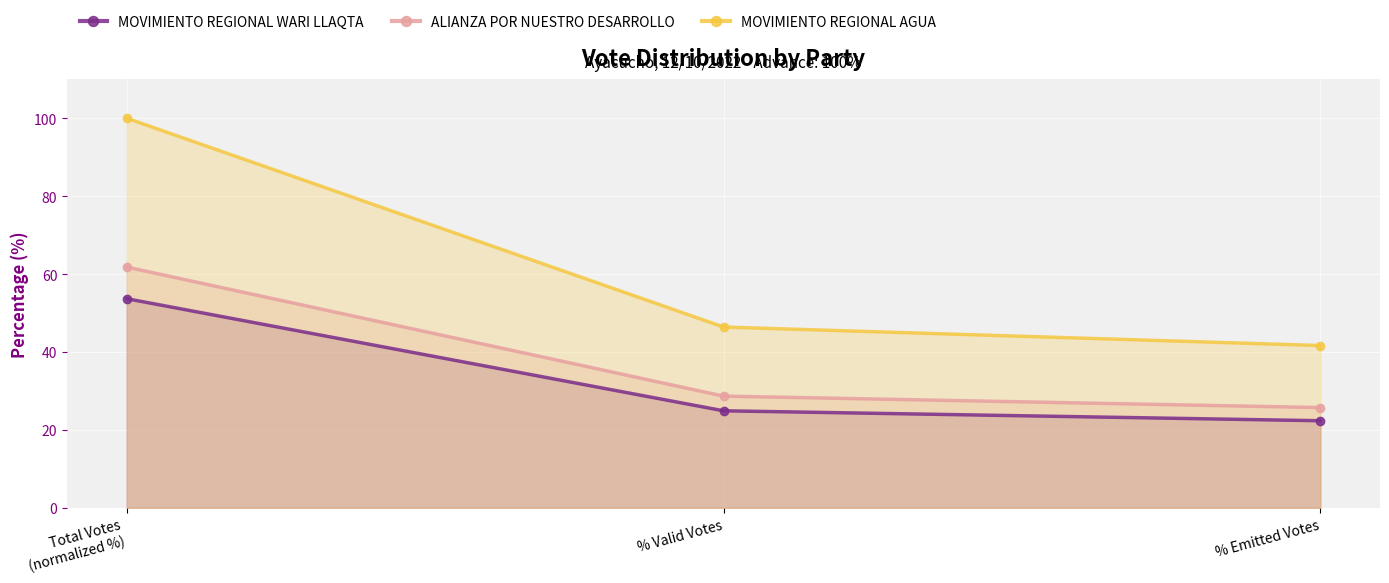

Read the MOVIMIENTO REGIONAL AGUA value at Total Votes
(normalized %).

100.0